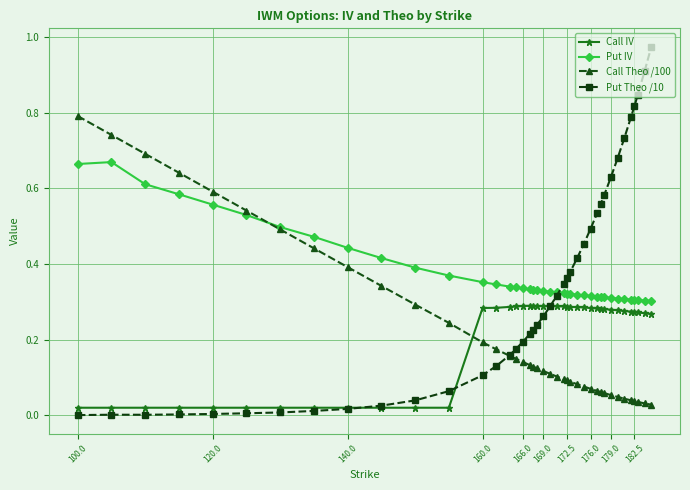

How many series are shown in this chart?

4